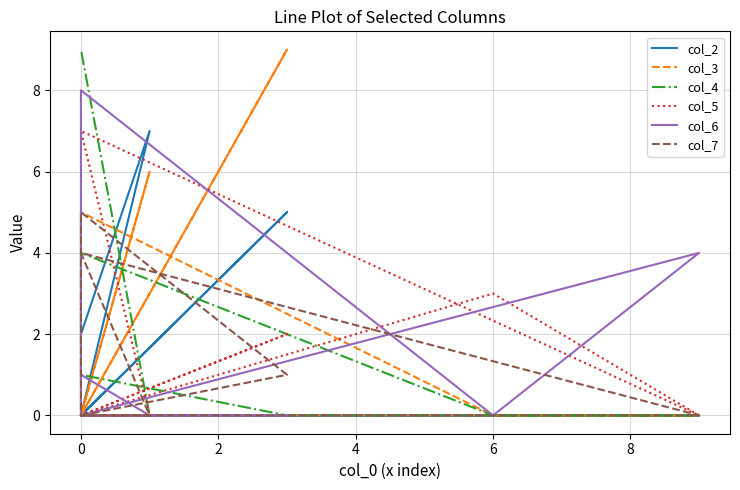

What is the sum of all col_6 values?

13